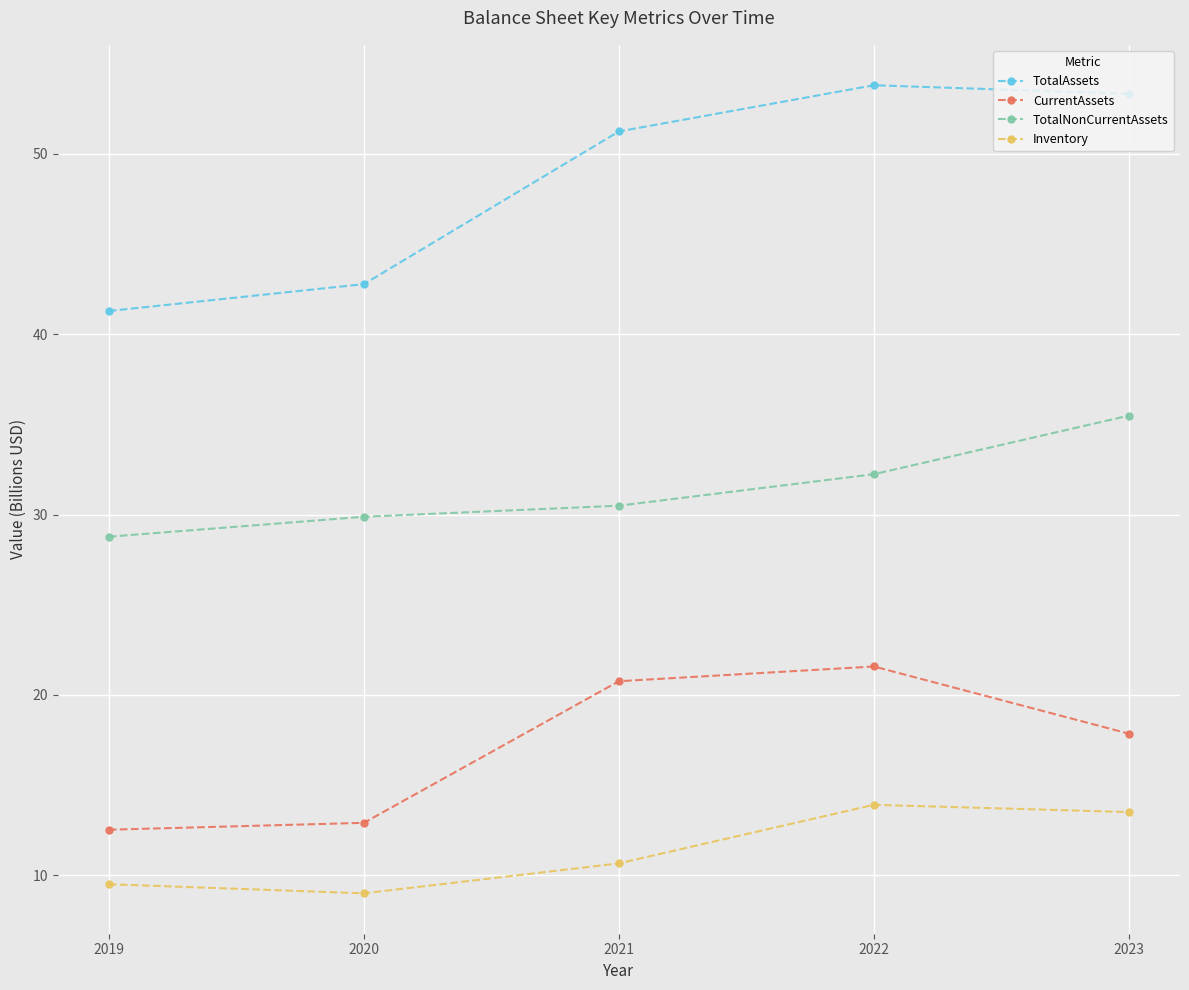

Does the chart display data point markers on the line(s)?

Yes